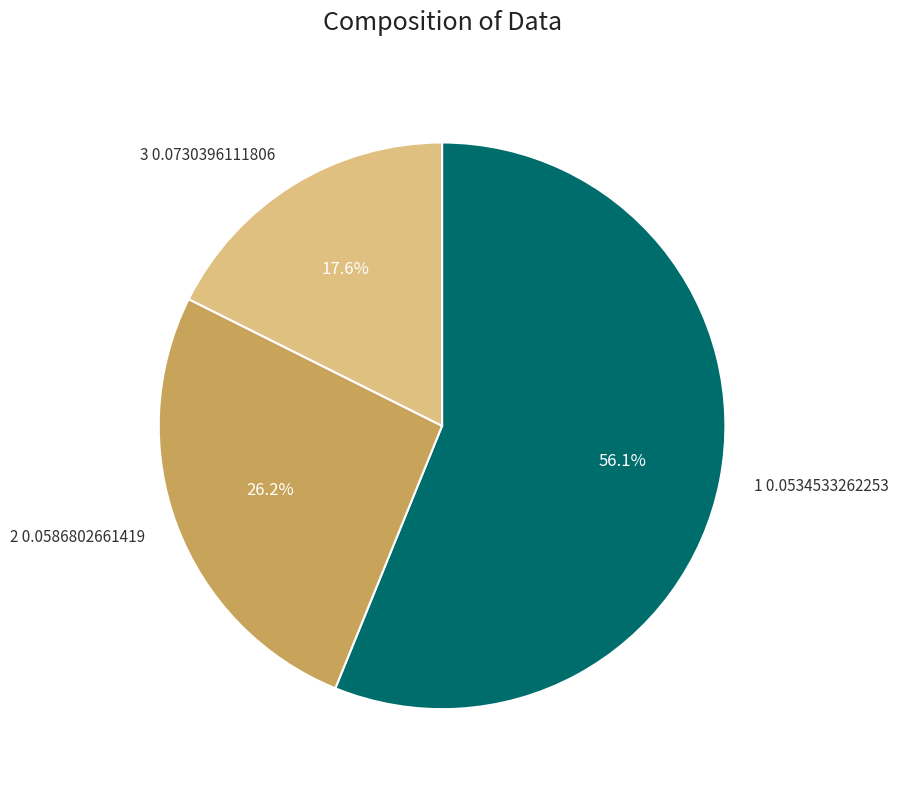

Is there any slice that represents more than half of the pie?

Yes